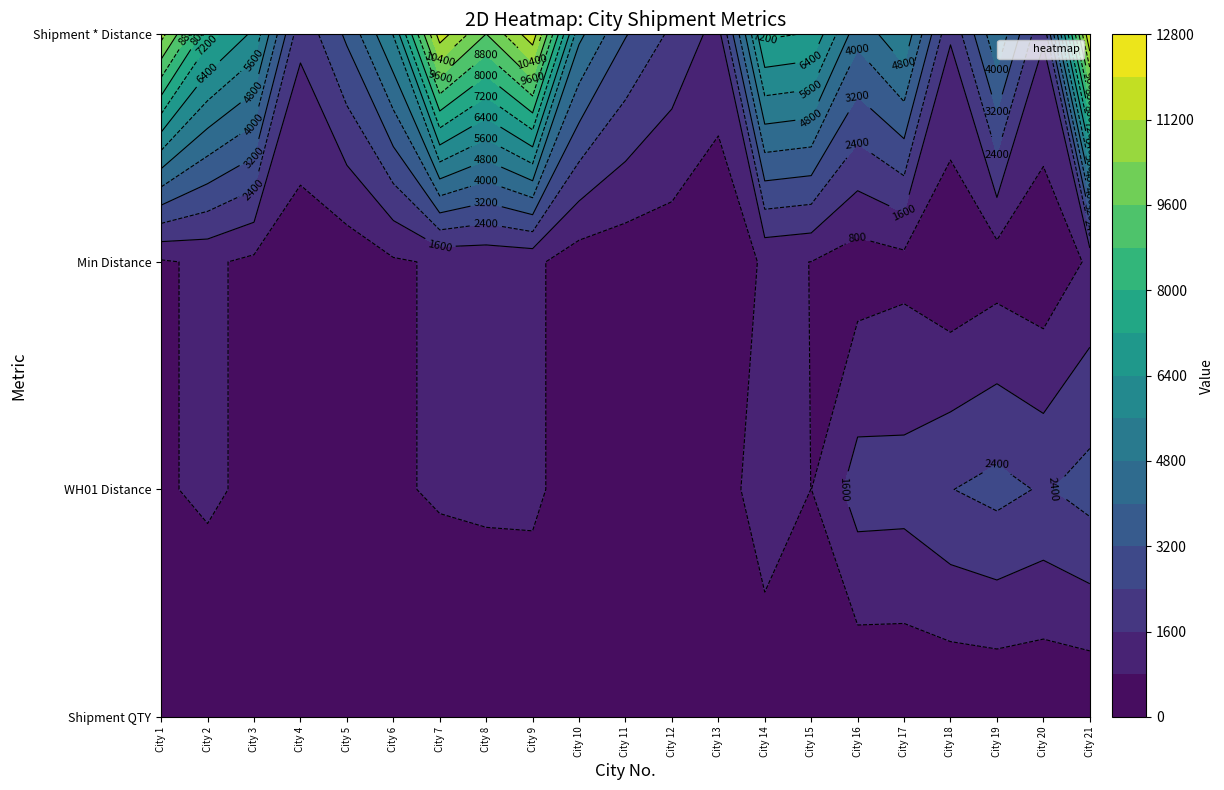

What is the average value of the Shipment * Distance series?

5911.1